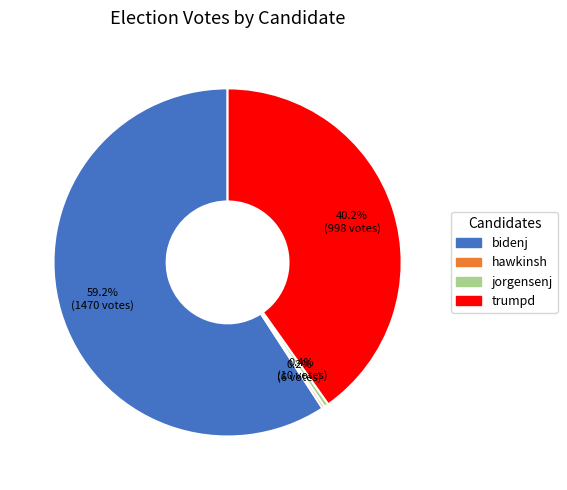

Is there a majority slice in this chart?

Yes